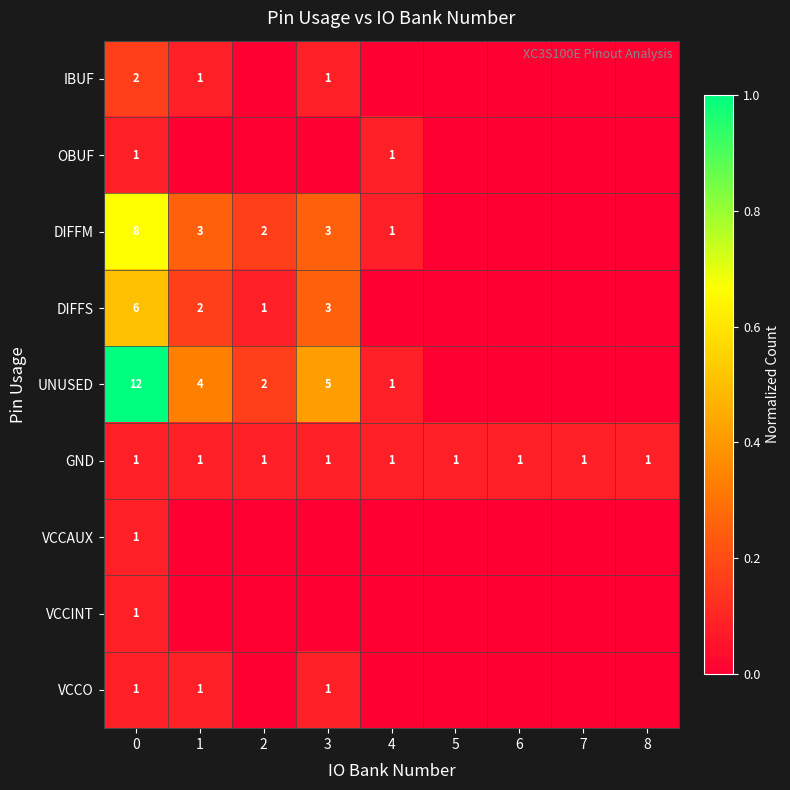

At how many categories does at least one series exceed 0?

9